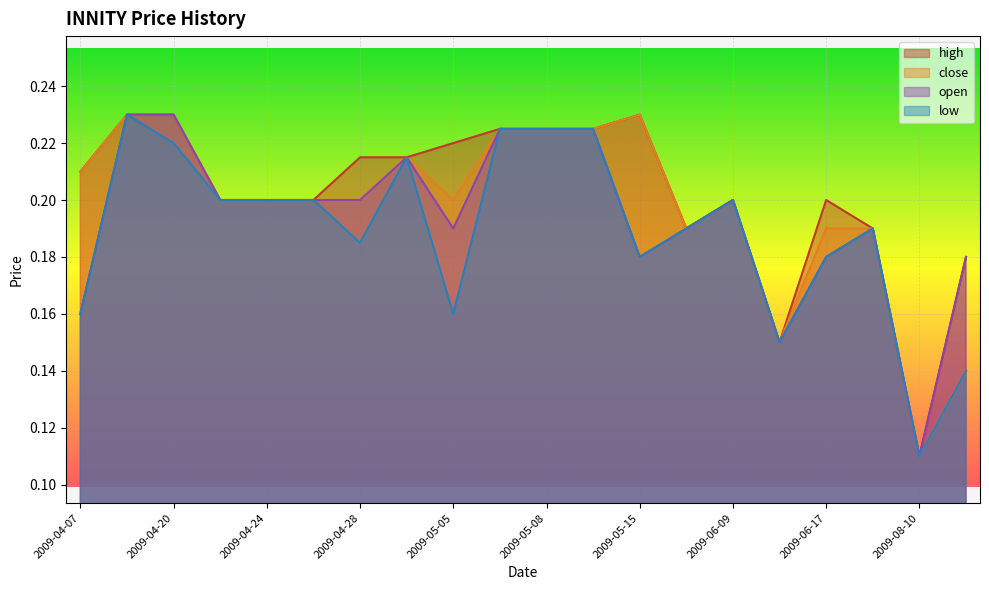

What is the average value of the low series?

0.2